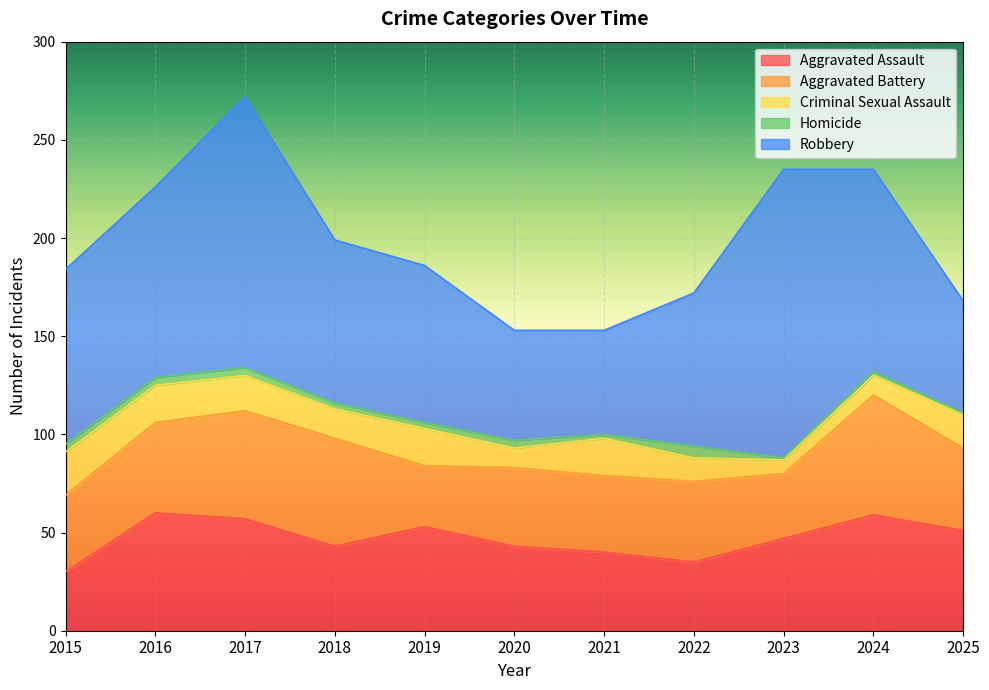

Rank the categories by Aggravated Battery value from lowest to highest.

2019, 2023, 2015, 2021, 2020, 2022, 2025, 2016, 2017, 2018, 2024